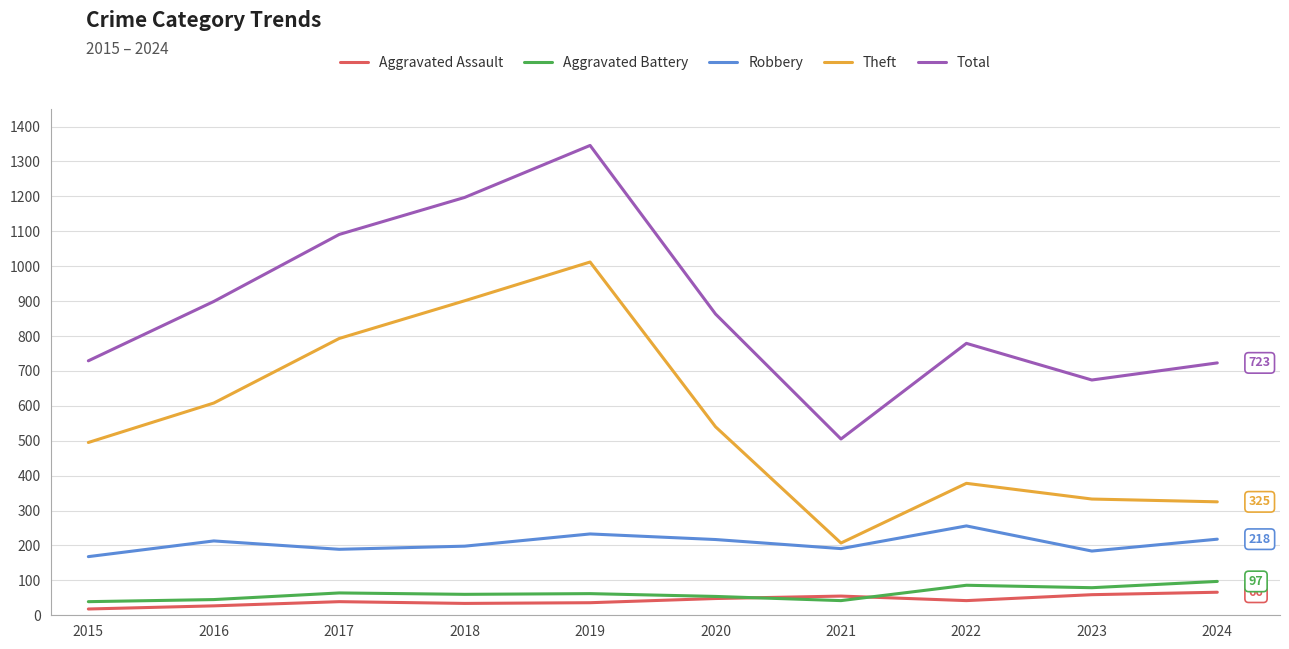

What is the difference between the second highest and second lowest values in the Aggravated Assault series?

32